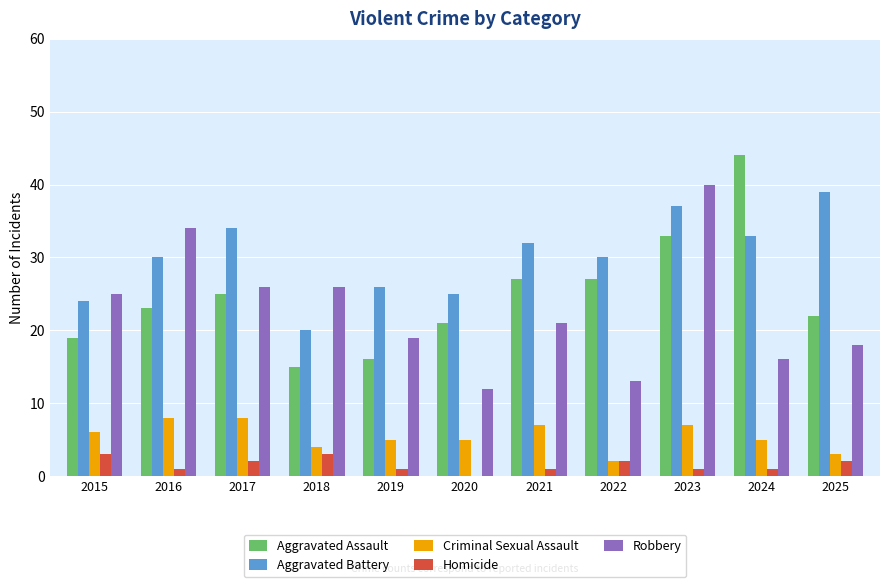

Between 2019 and 2023, which series saw the biggest shift?

Robbery